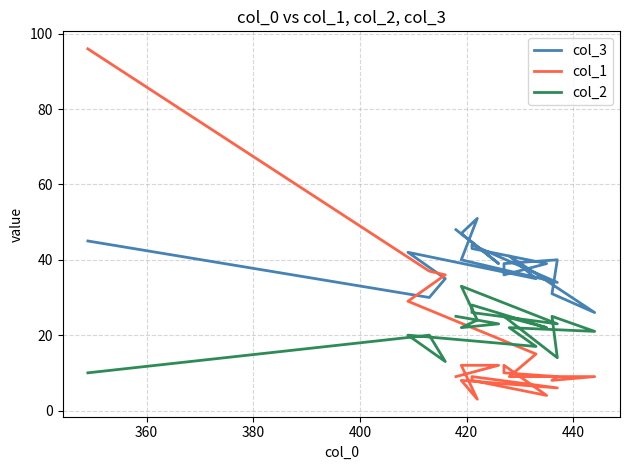

How many data points in col_3 are less than 40?

10